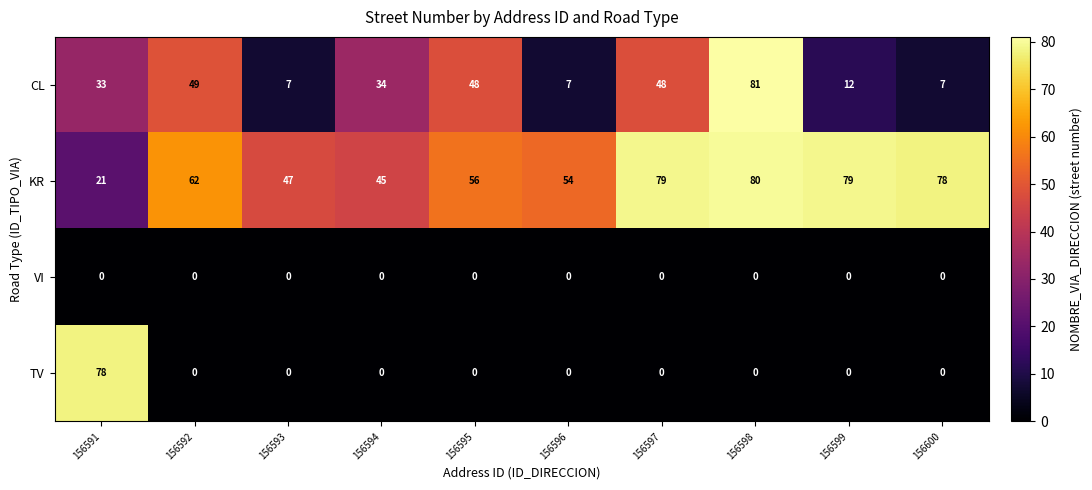

Between 156595 and 156598, which series saw the biggest shift?

CL